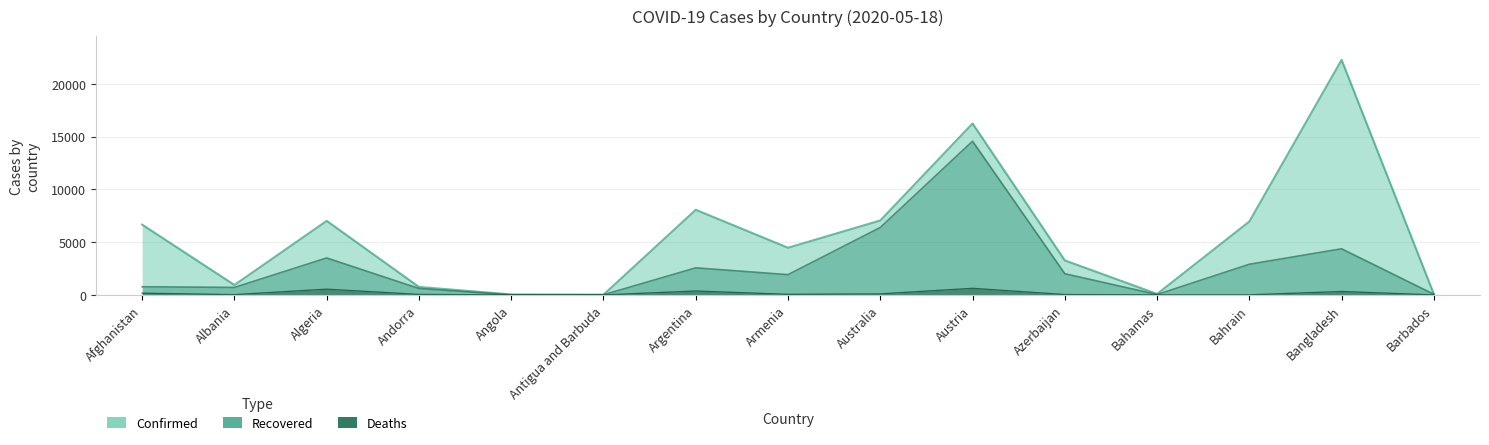

List the series in order of their peak value, highest first.

Confirmed, Recovered, Deaths